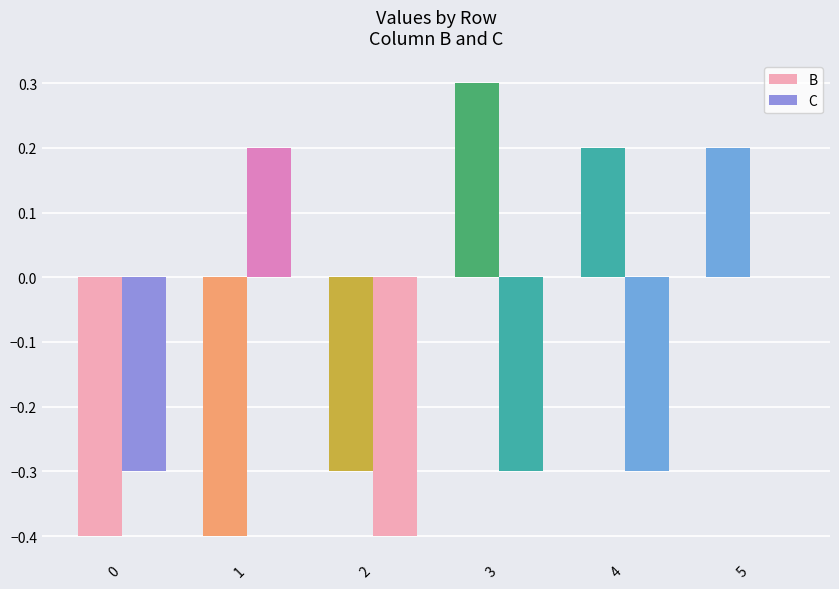

At which label does C first exceed 0?

1